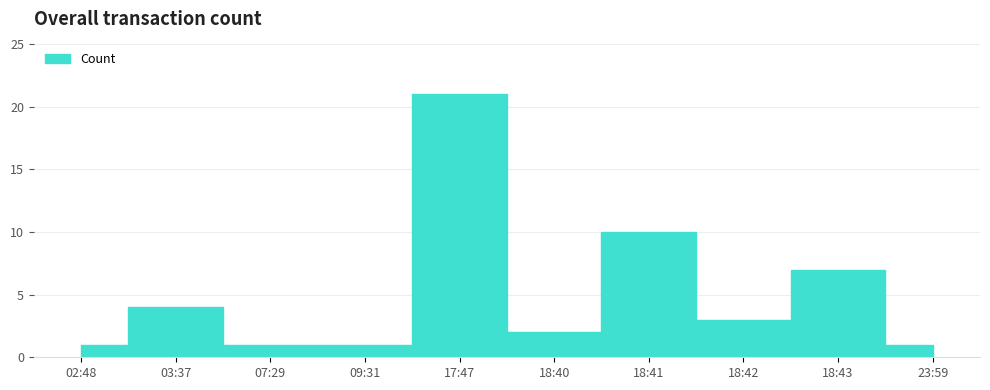

Which label corresponds to the largest value in the chart?

17:47